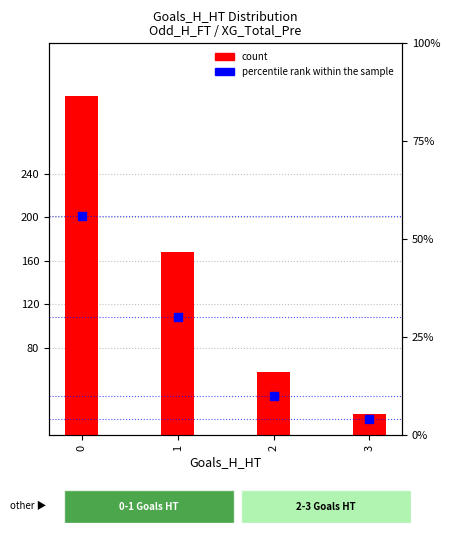

Which series has the largest Y range (max minus min)?

count